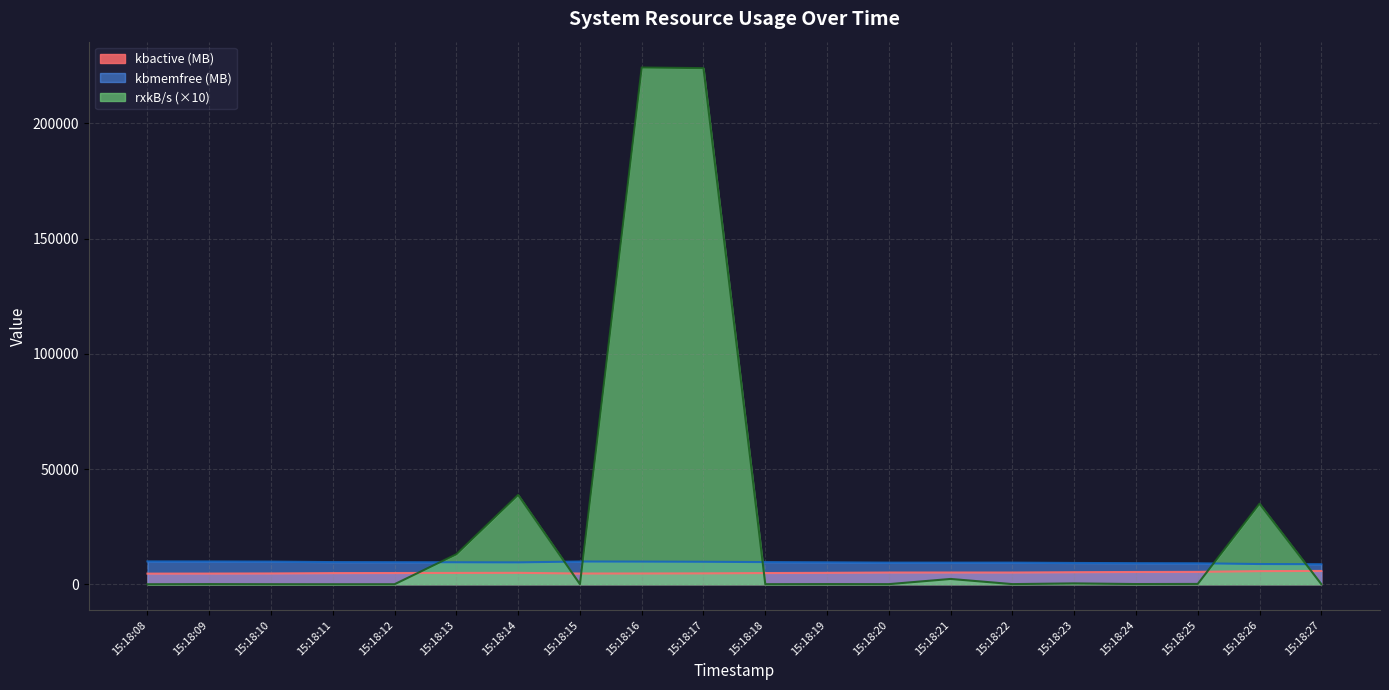

What is the difference between the kbactive values at 15:18:15 and 15:18:18?

206.7